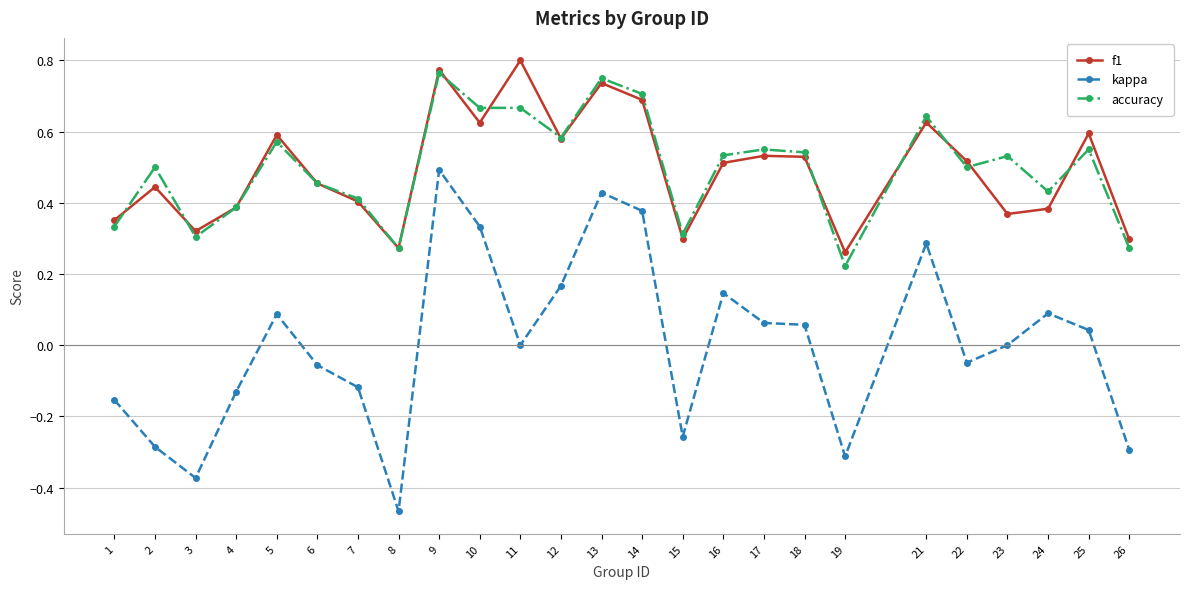

At how many categories does at least one series exceed 0?

25